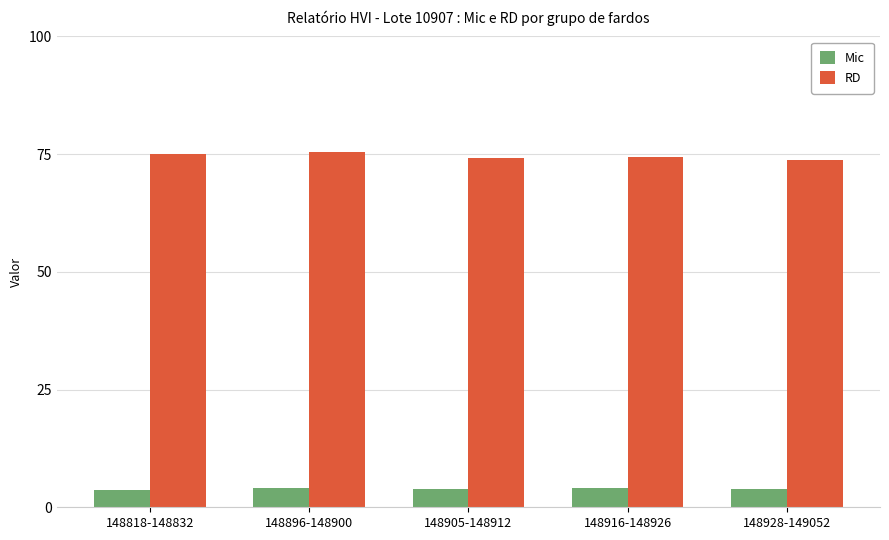

How many distinct data groups are displayed?

2